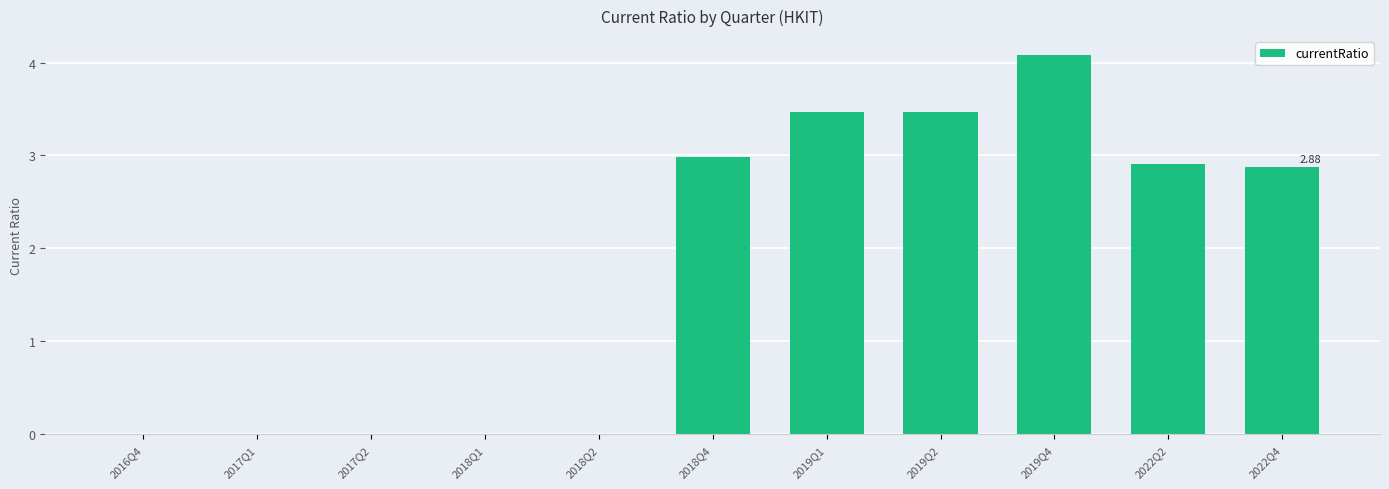

The value at 2018Q4 is 2.0. True or false?

False